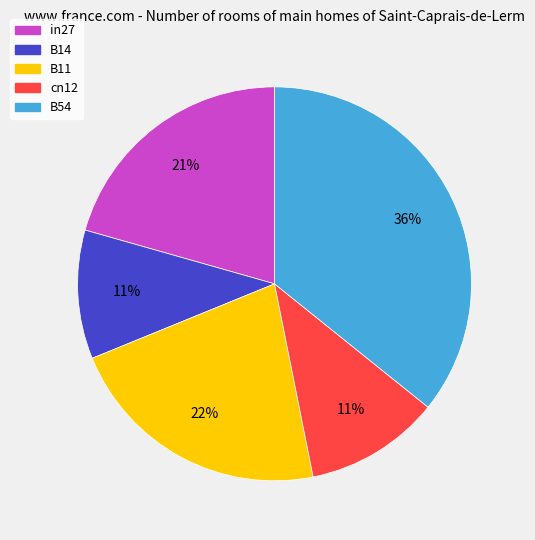

What percentage is the cn12 slice, to the nearest percent?

11%